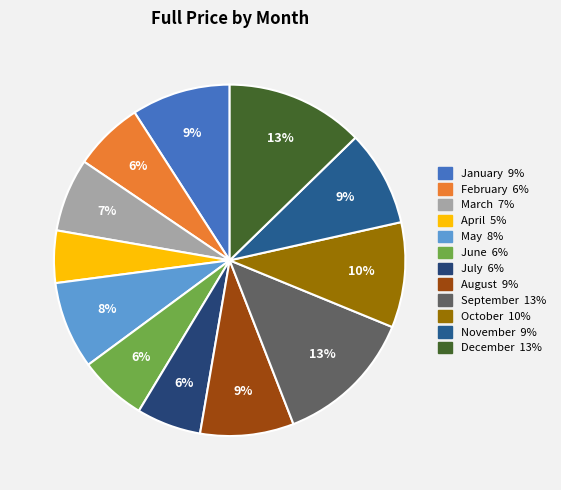

Which category has the smallest portion of the pie?

April